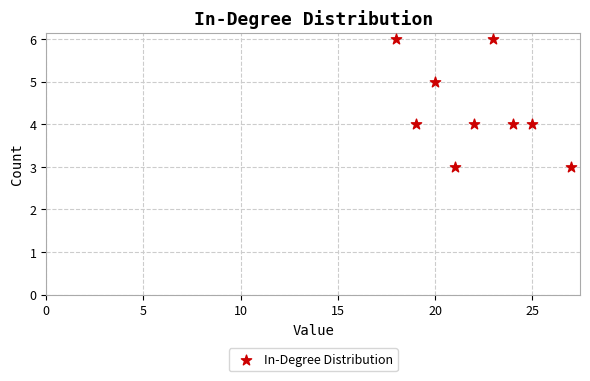

What is the range of Y values (max minus min)?

3